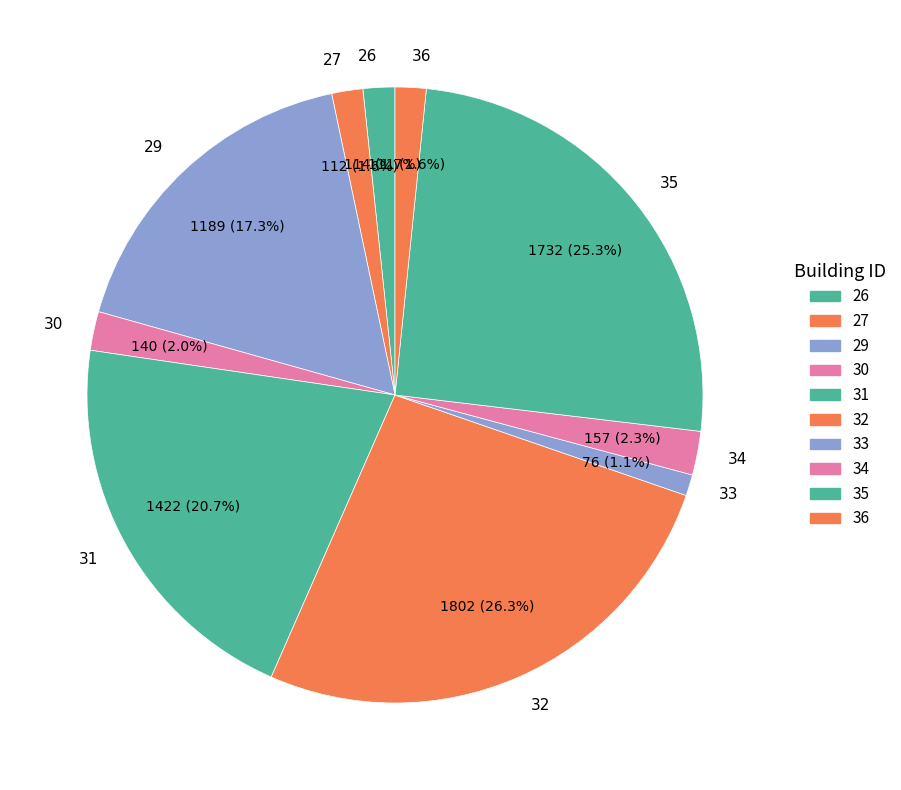

Is it true that 31 is 16% of the pie?

False